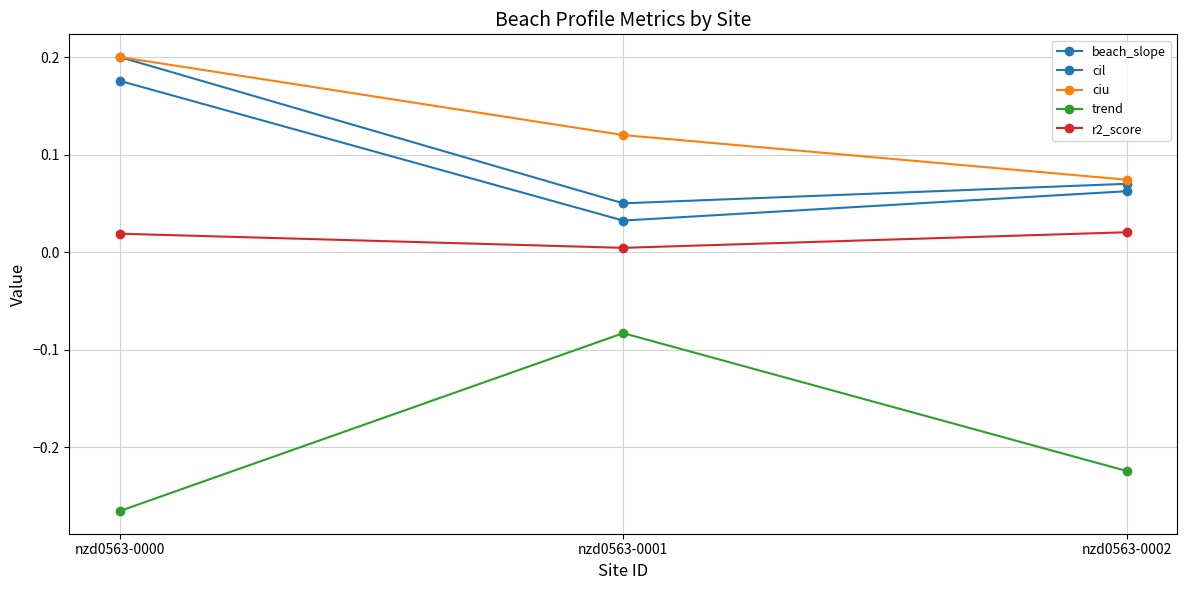

What is the sum of the ciu values at nzd0563-0000 and nzd0563-0002?

0.3